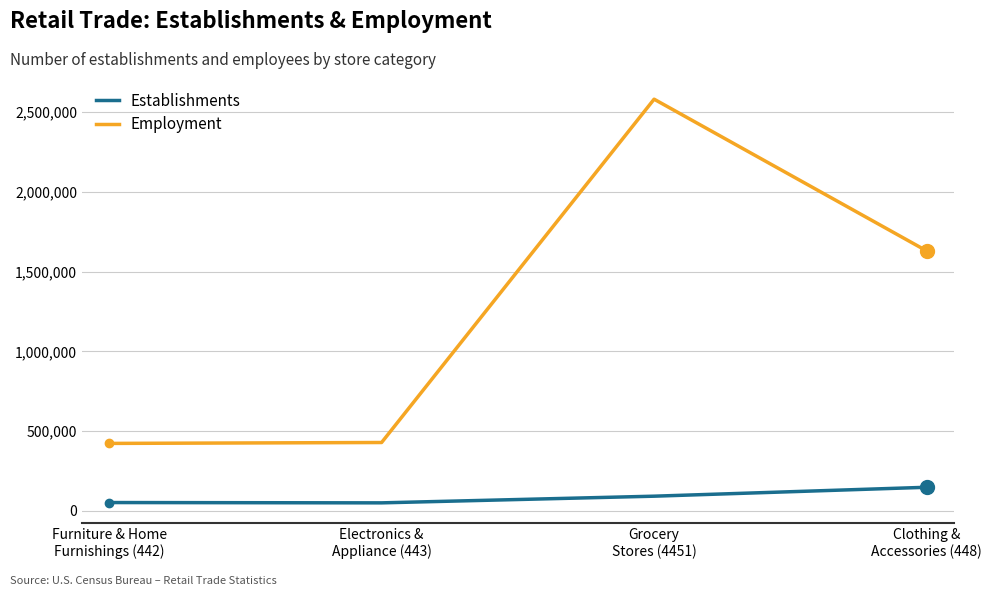

Does the chart have visible grid lines?

Yes